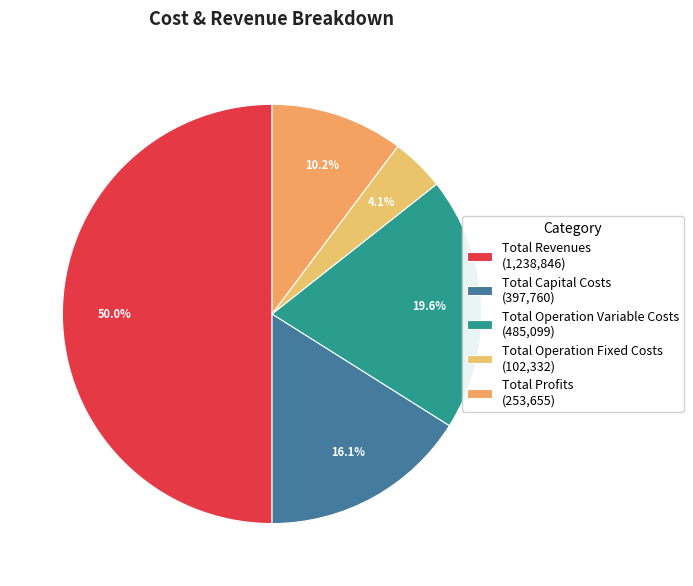

Is the sum of Total Revenues and Total Operation Fixed Costs greater than half?

Yes